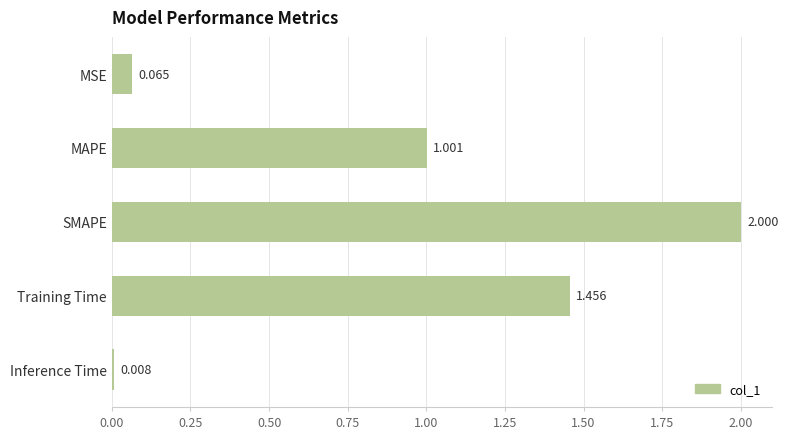

Where is the data nearest to the value 1?

MAPE